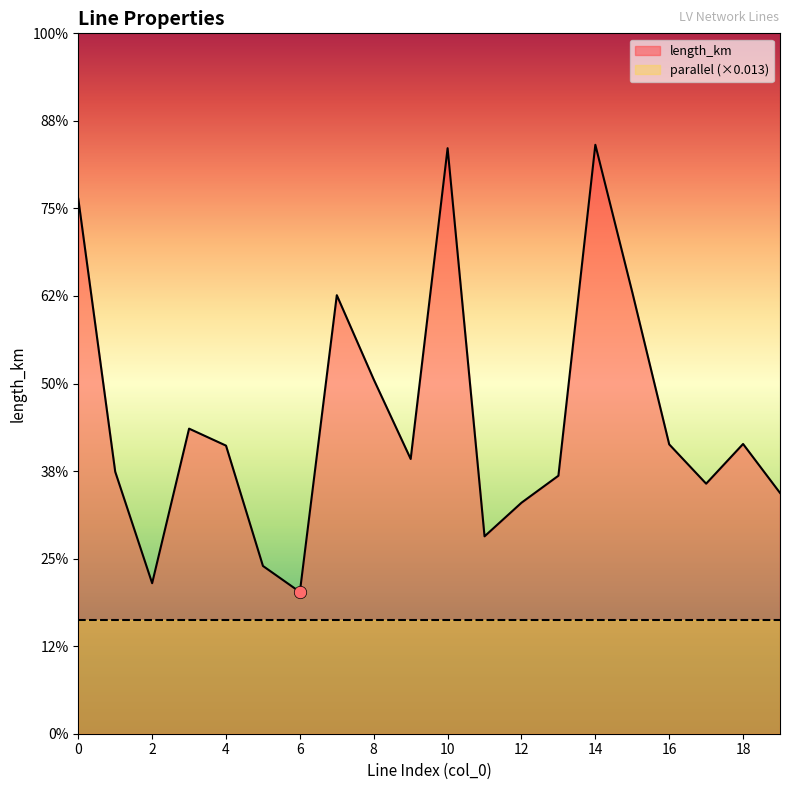

Between 10 and 0, which is larger?

10